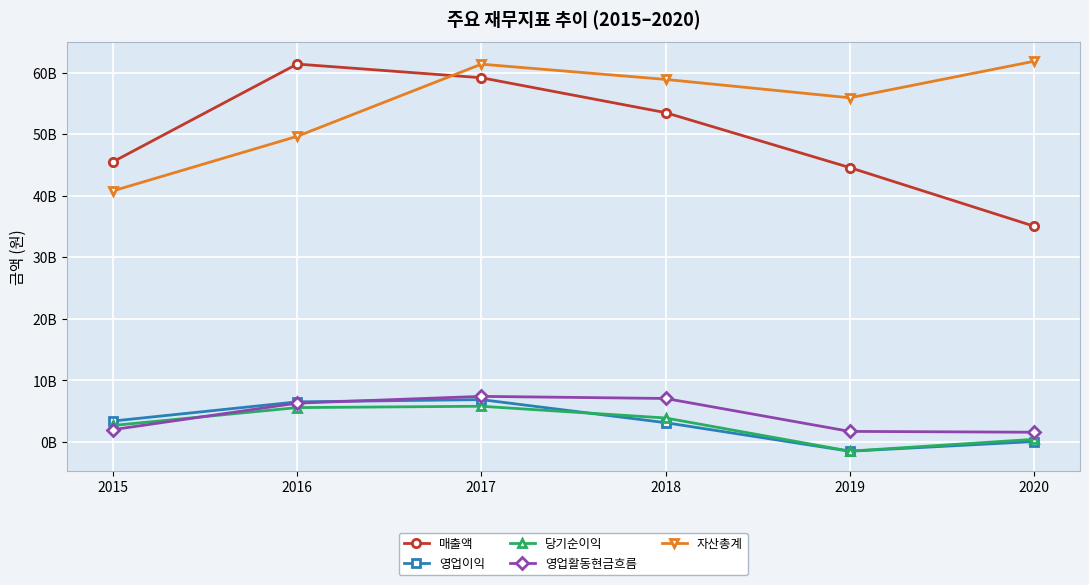

What is the approximate value of 자산총계 at 2015, to the nearest 100?

40776170100